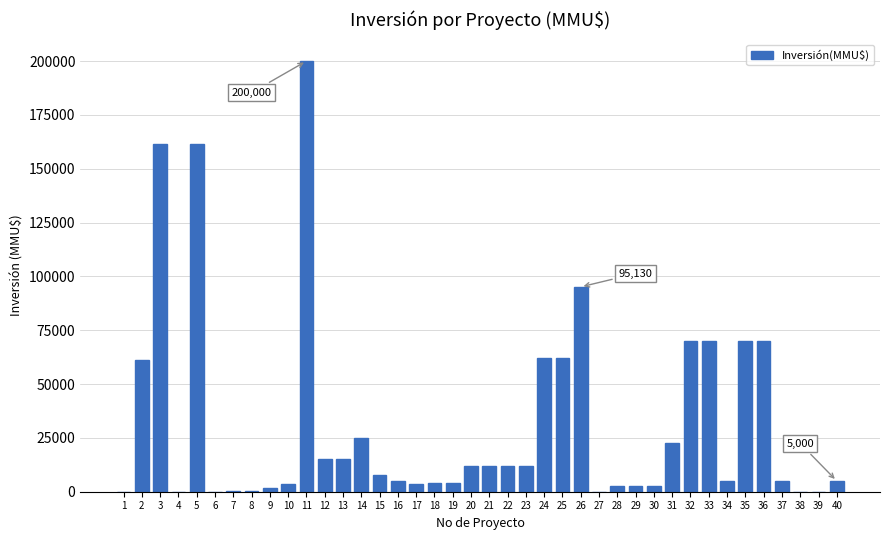

What is the greatest value displayed?

200000